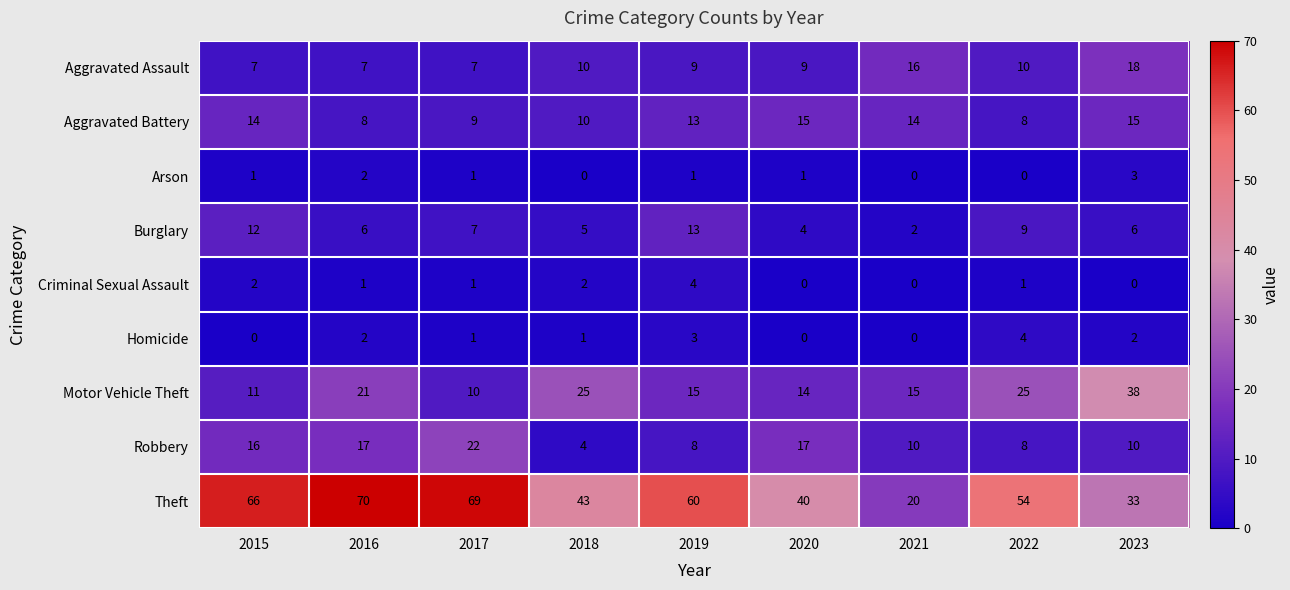

How many categories are shown in the chart?

9